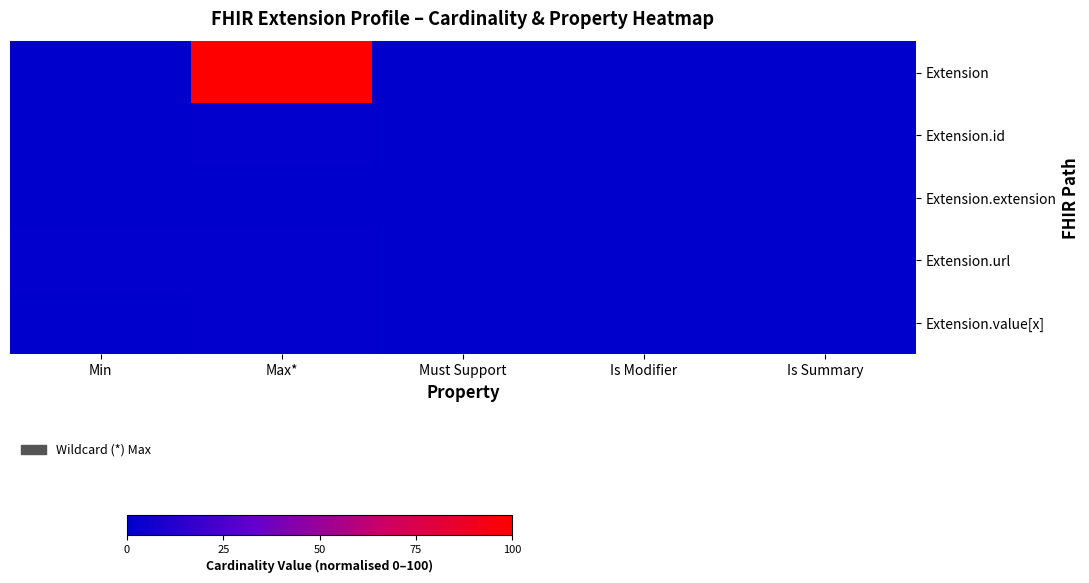

At how many categories does at least one series exceed 67?

1